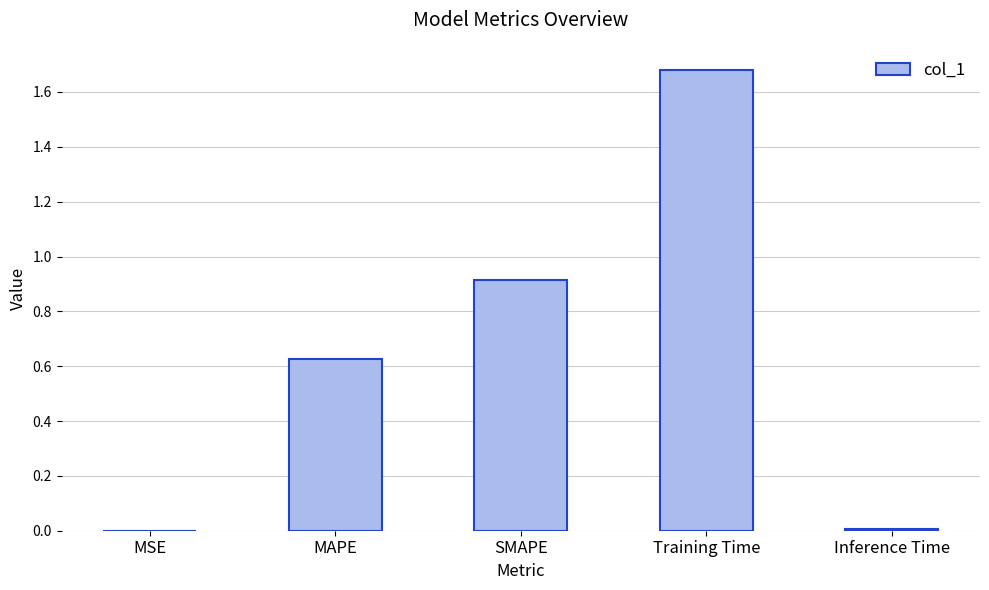

True or false: the data shows 0.0 at Inference Time.

True